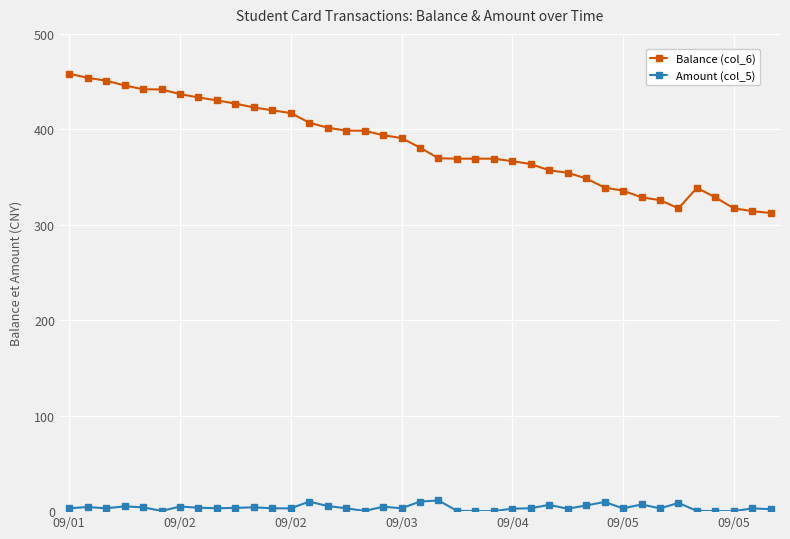

What is the sum of all Balance (col_6) values?

14977.9